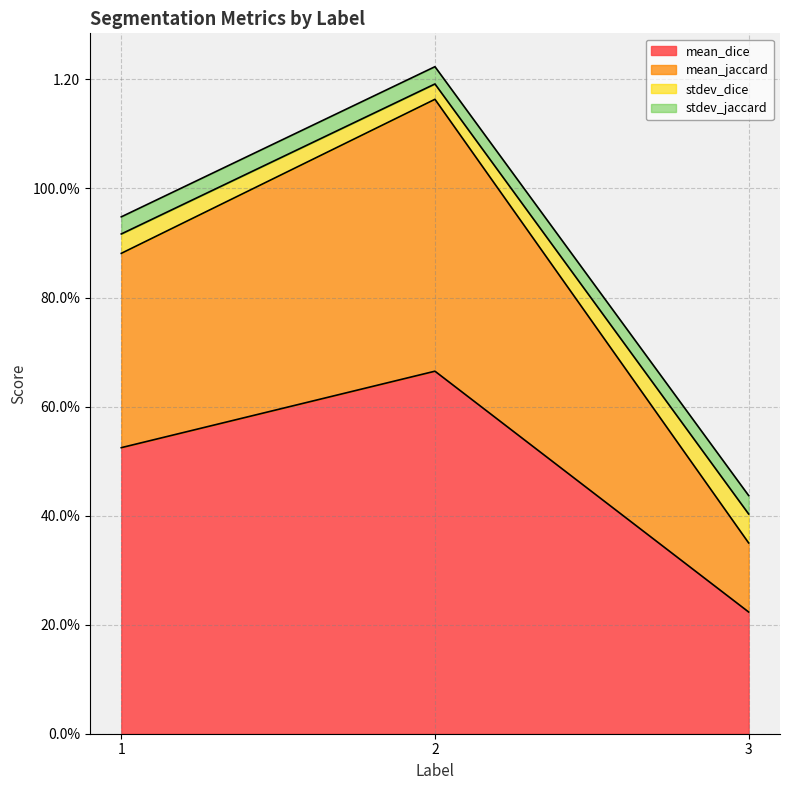

Does the chart have visible grid lines?

Yes